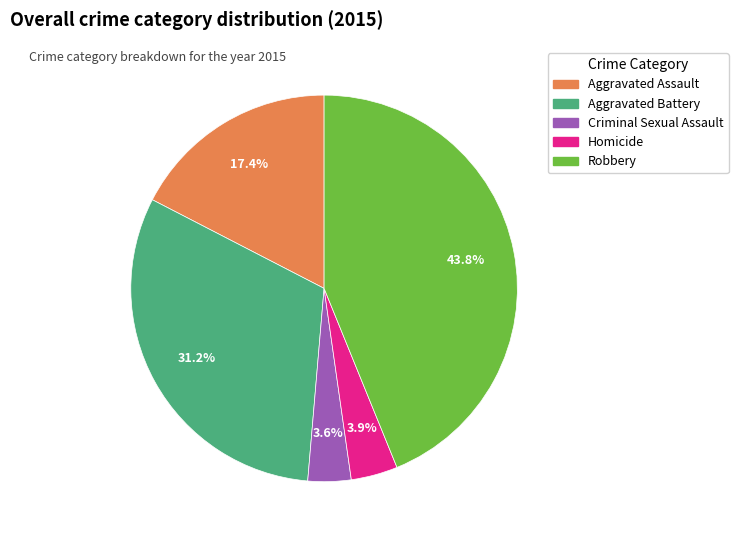

Count the number of slices in the pie.

5